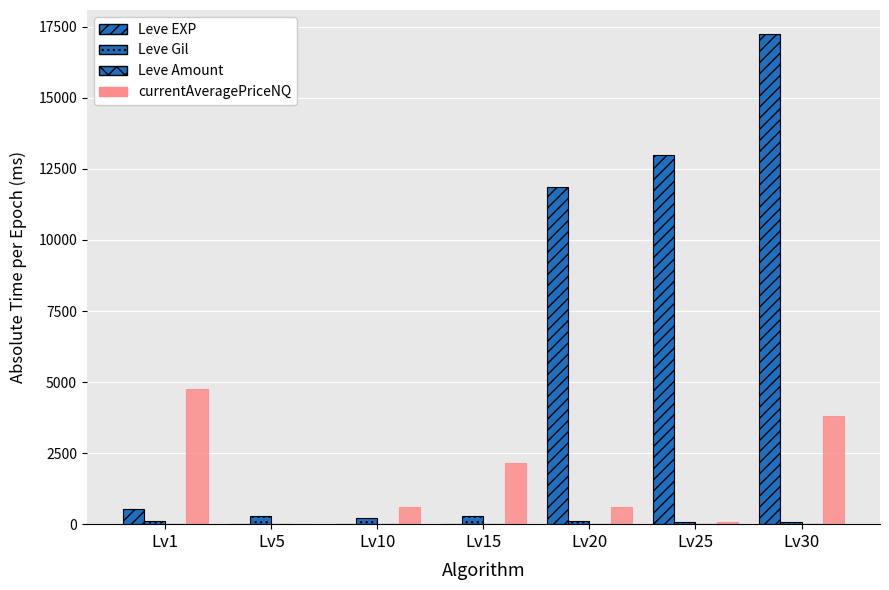

What is the highest value of the Leve Amount series?

4.0